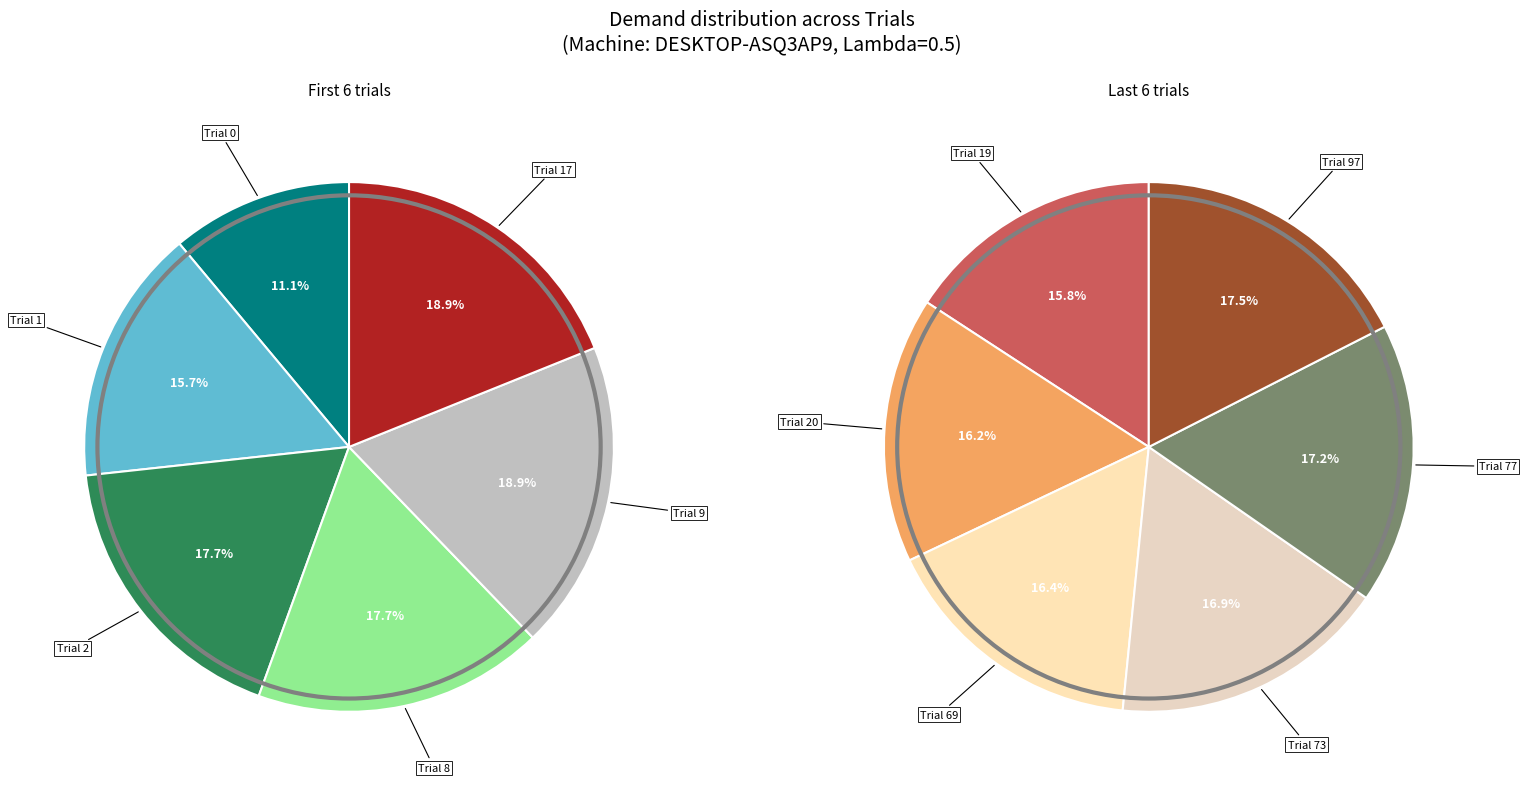

Is there any slice that represents more than half of the pie?

No